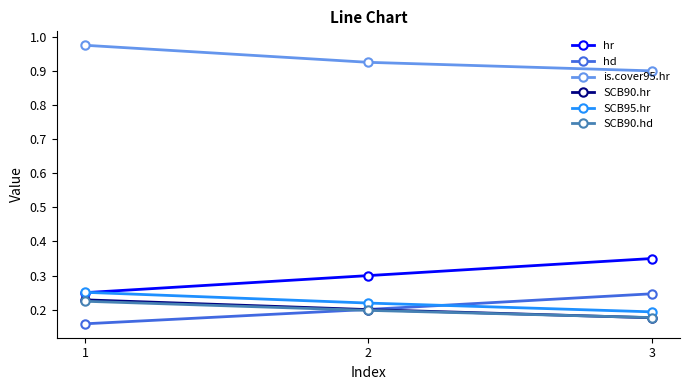

How many SCB90.hr values are between 0 and 1?

3